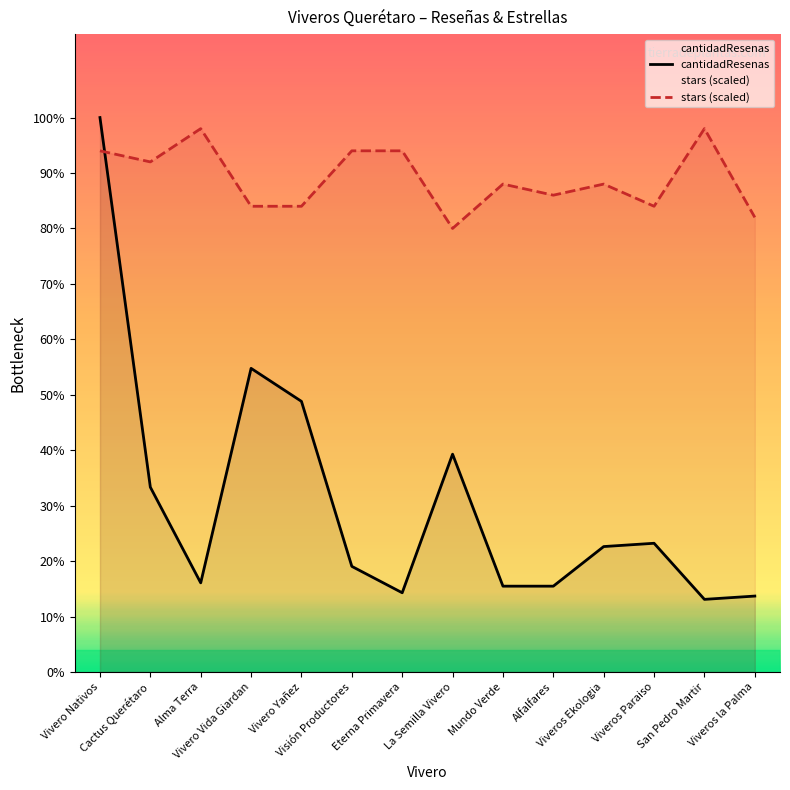

At Cactus Querétaro, list the series in order from largest to smallest.

stars (scaled), cantidadResenas